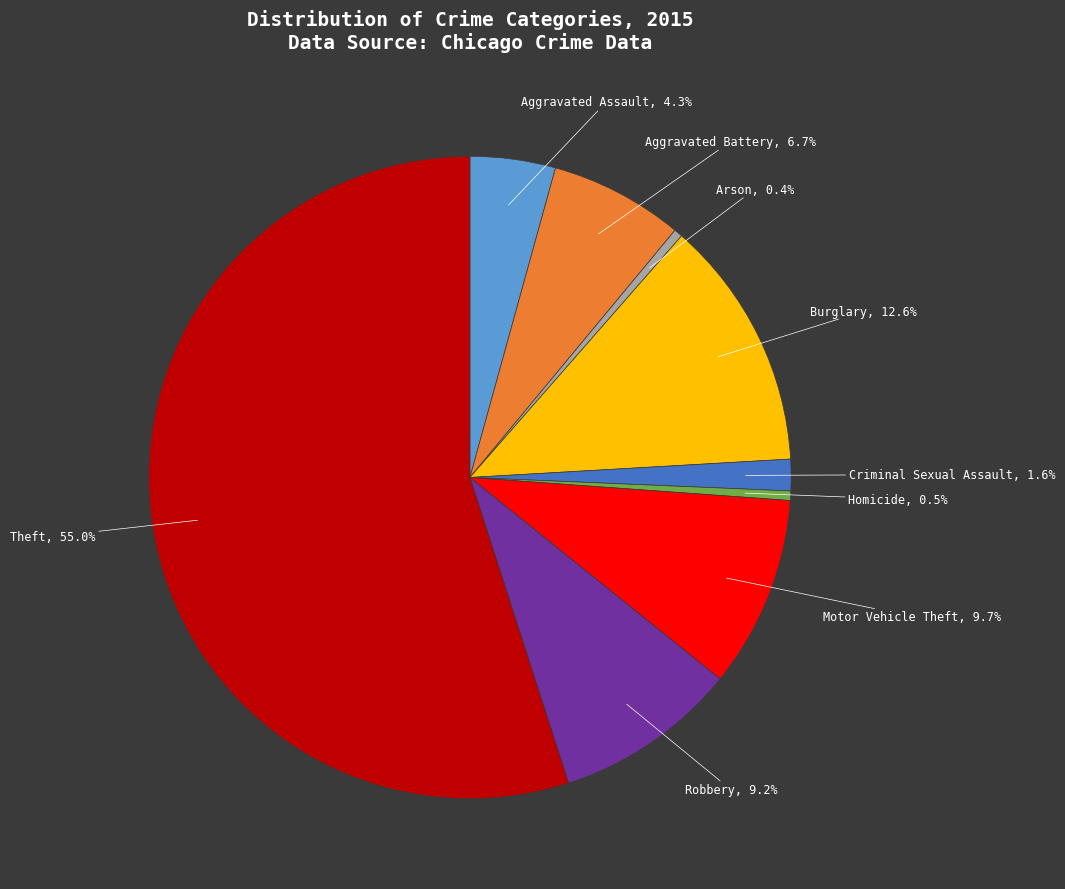

Does Criminal Sexual Assault account for over 50% of the chart?

No